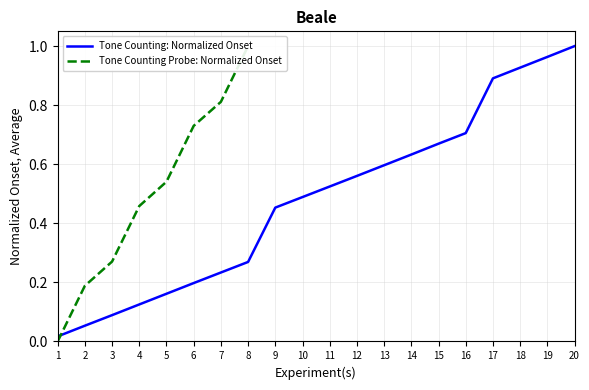

Approximately how many times larger is the value at 18 compared to 20?

0.9